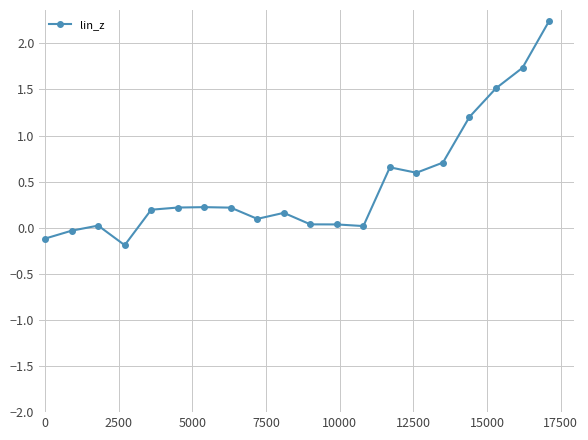

What is the difference between the maximum and minimum values?

2.4